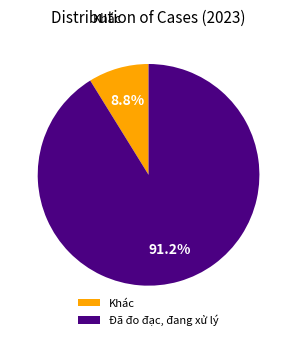

What is the majority slice?

Đã đo đạc, đang xử lý